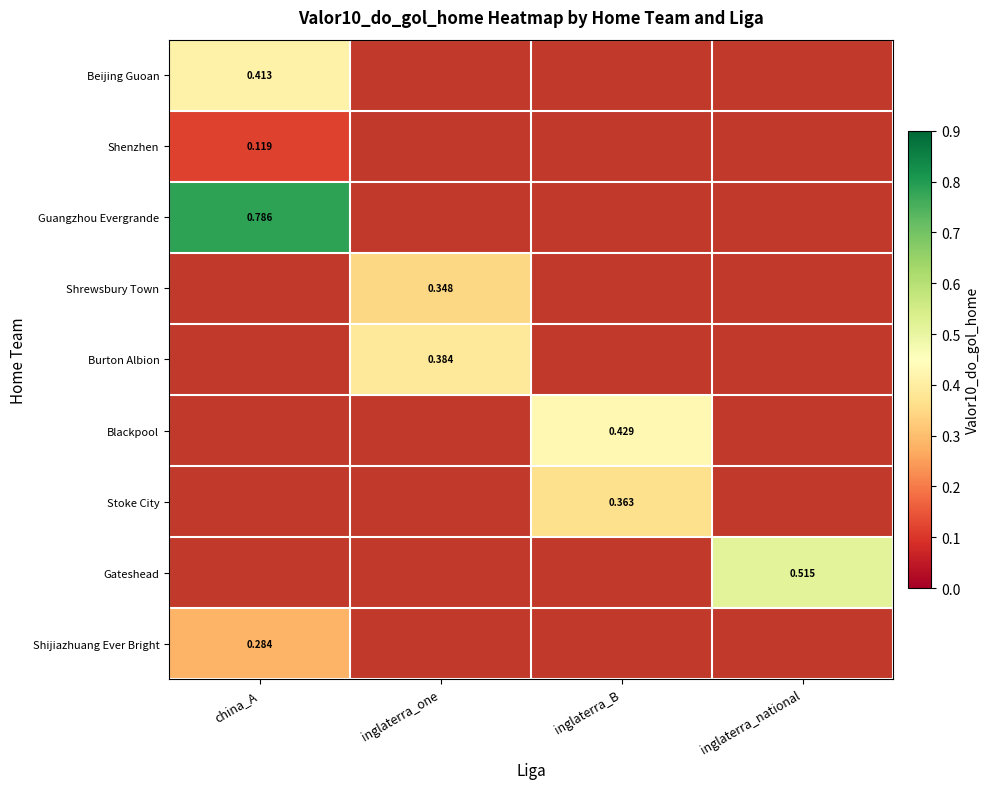

What is the minimum value shown in the chart?

0.1